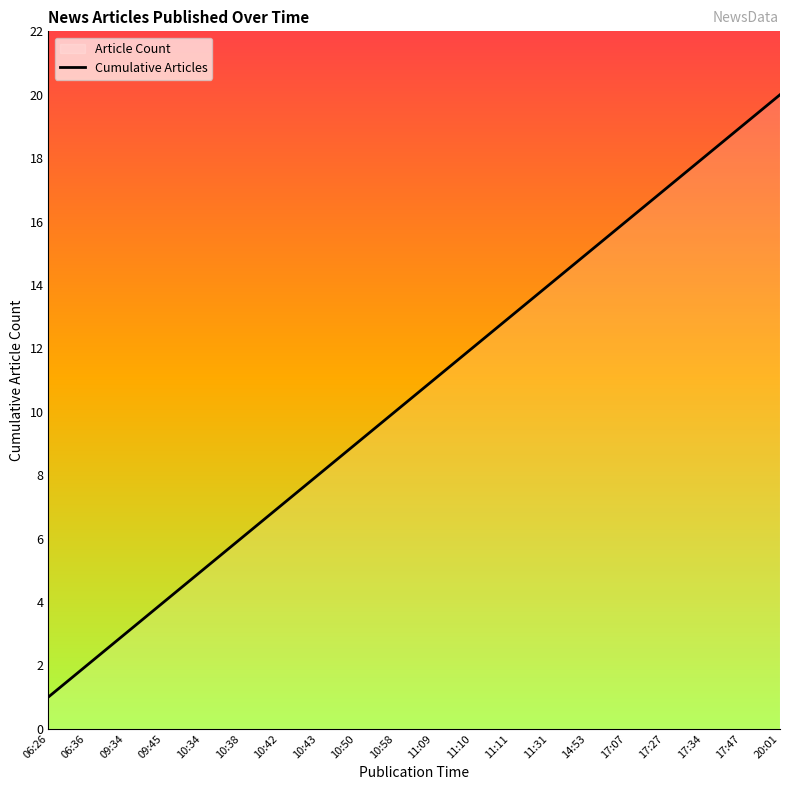

List the labels in order of value, smallest first.

06:26, 06:36, 09:34, 09:45, 10:34, 10:38, 10:42, 10:43, 10:50, 10:58, 11:09, 11:10, 11:11, 11:31, 14:53, 17:07, 17:27, 17:34, 17:47, 20:01